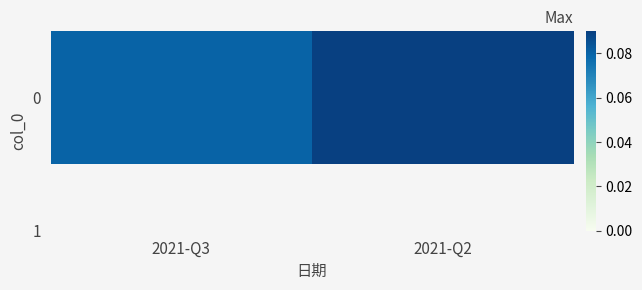

Reading right to left, what are all the values shown in this chart?

2021-Q2=0.1	2021-Q3=0.1